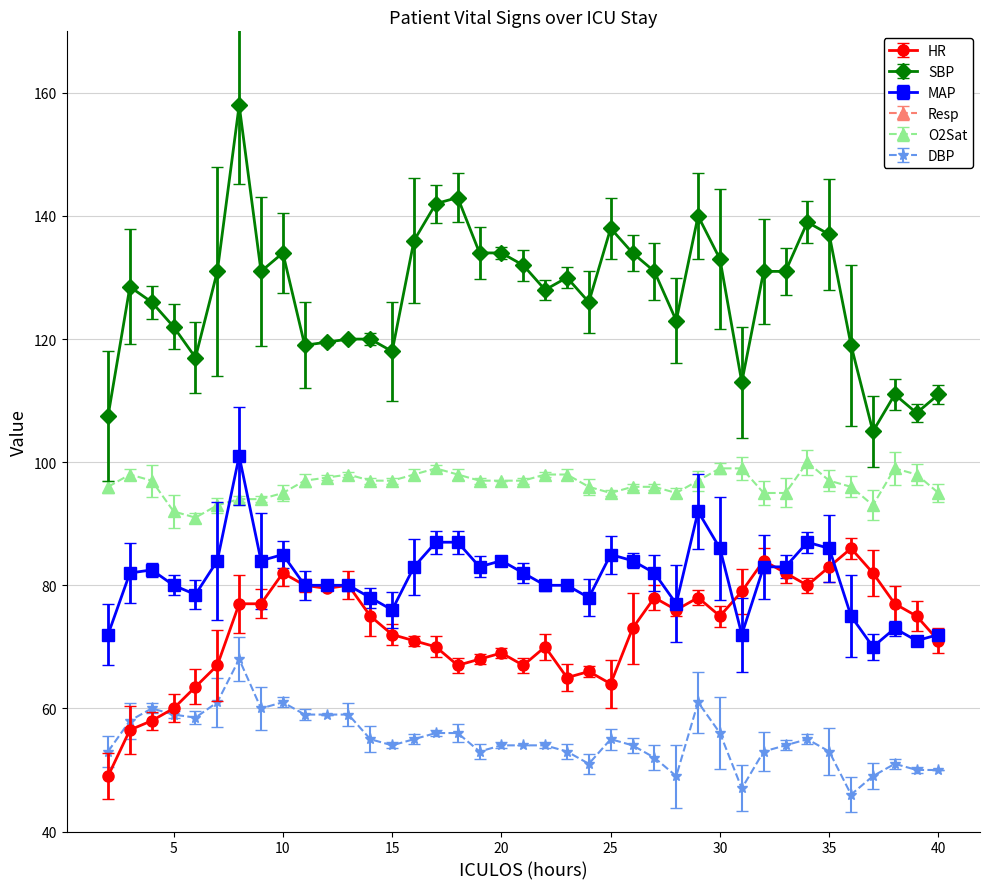

Is it true that Resp equals 21.0 at 13?

True